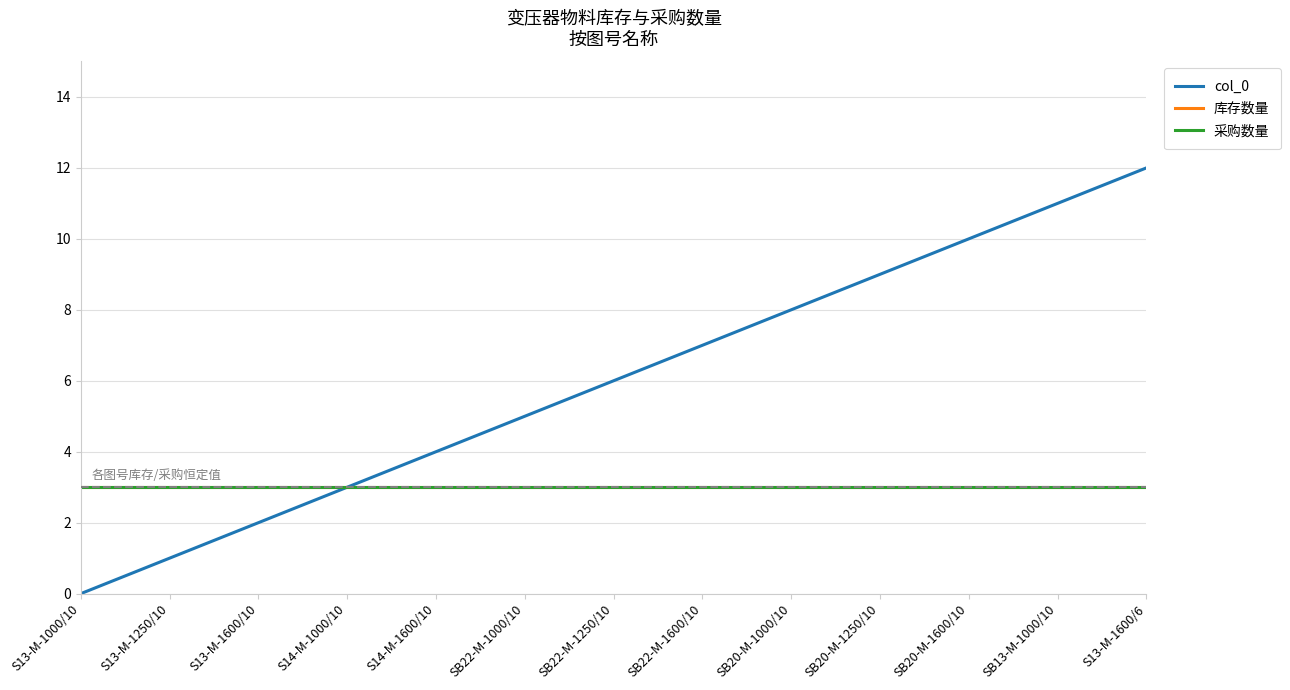

At S14-M-1000/10, list the series in order from largest to smallest.

col_0, 库存数量, 采购数量